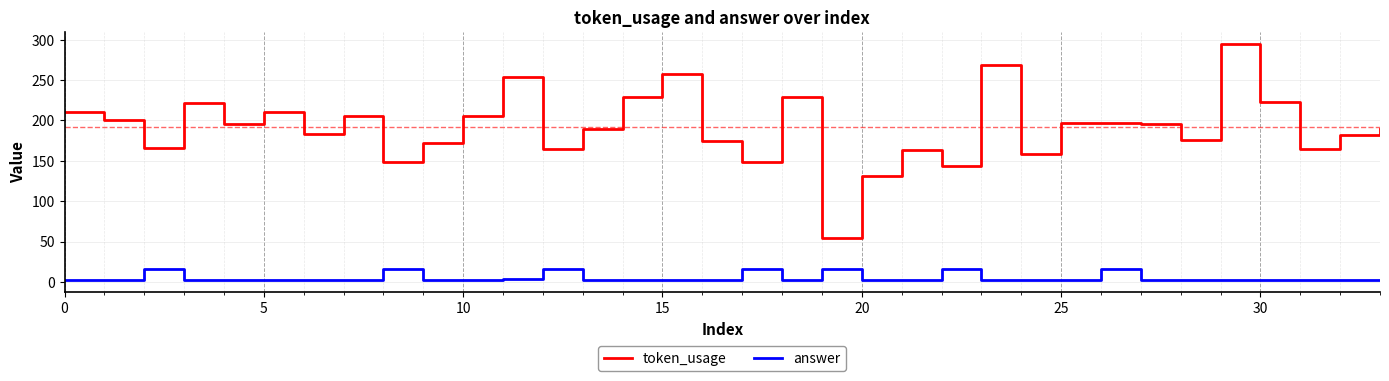

What is the sum of all answer values?

168